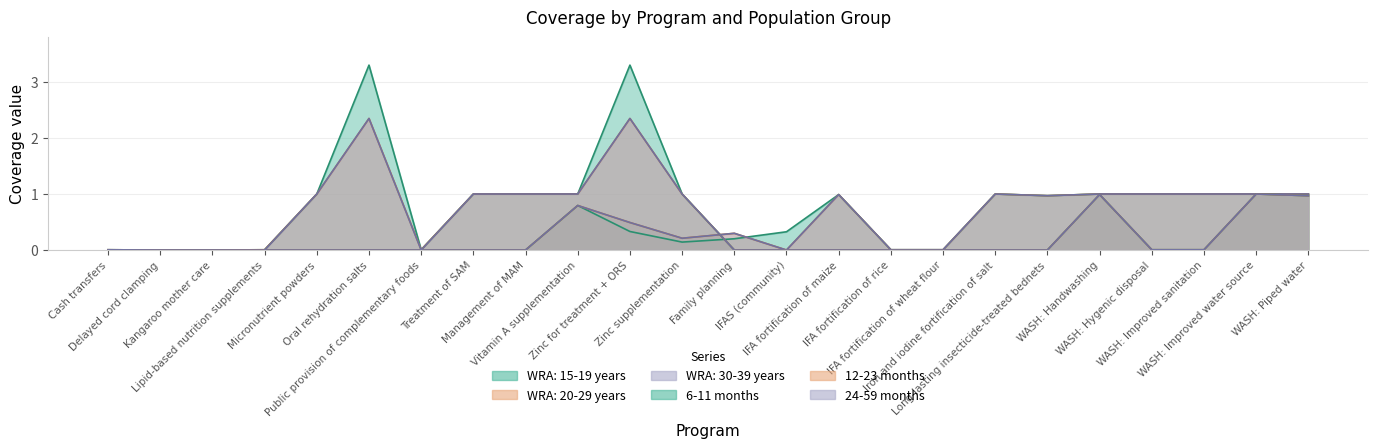

At which category is the sum across all series the highest?

Zinc for treatment + ORS